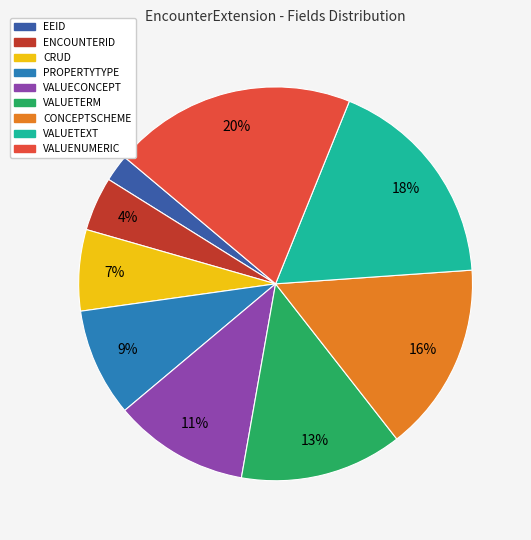

Is the sum of VALUENUMERIC and CRUD greater than half?

No